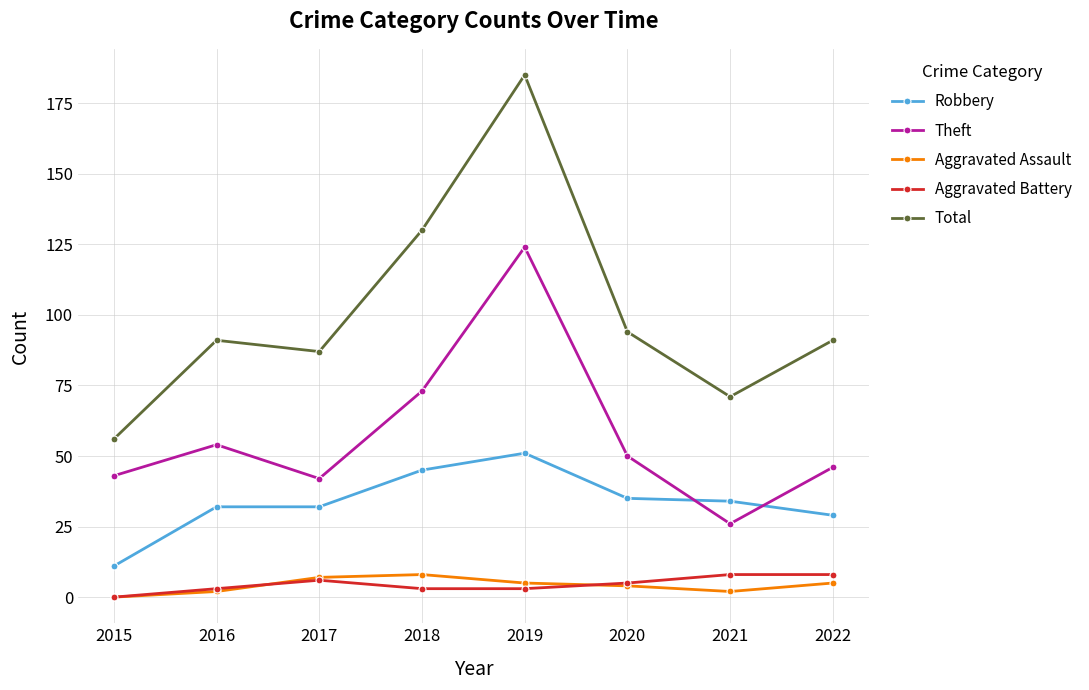

What is the difference between the maximum and minimum values in the Total series?

129